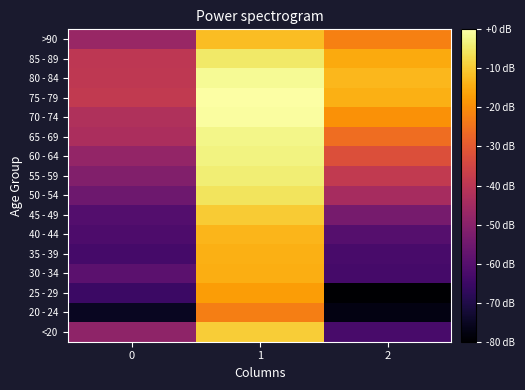

Rank the series by their maximum value, from highest to lowest.

75 - 79, 70 - 74, 80 - 84, 65 - 69, 60 - 64, 55 - 59, 85 - 89, 50 - 54, <20, 45 - 49, >90, 40 - 44, 35 - 39, 30 - 34, 25 - 29, 20 - 24